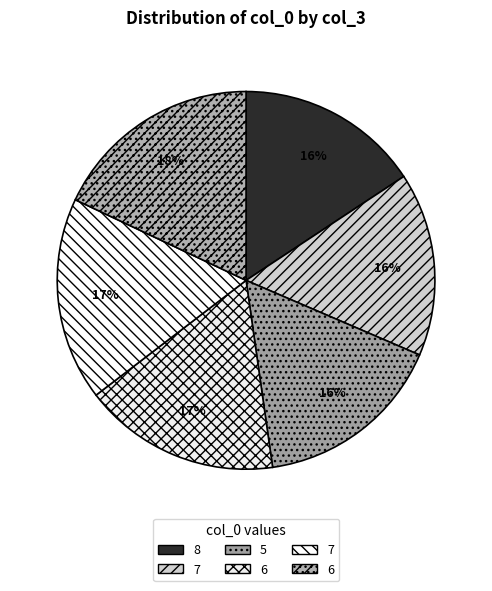

Is there any slice that represents more than half of the pie?

No